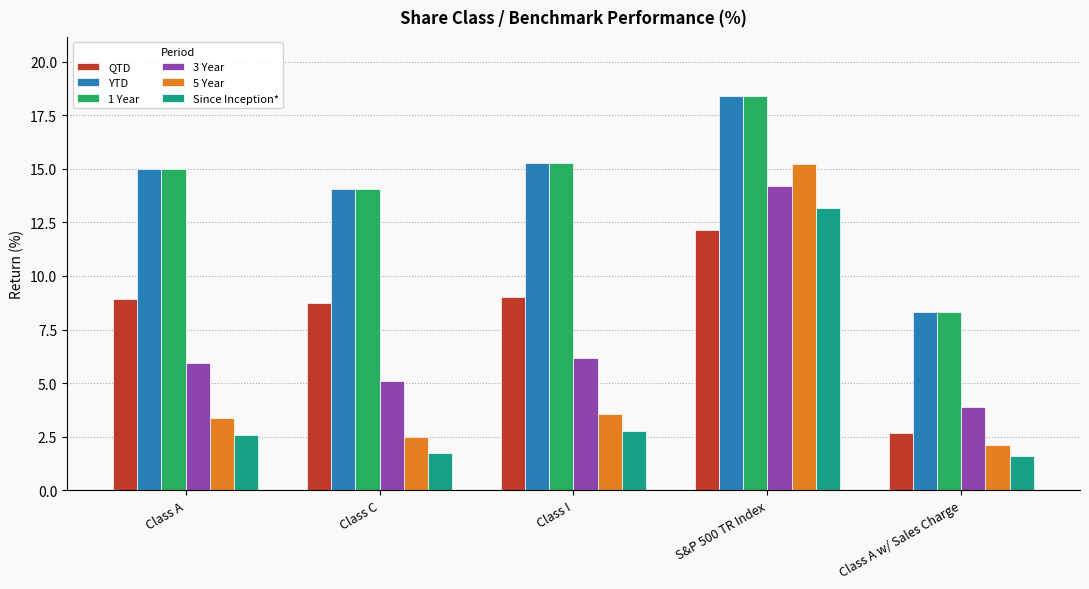

What is the sum of all 3 Year values?

35.3